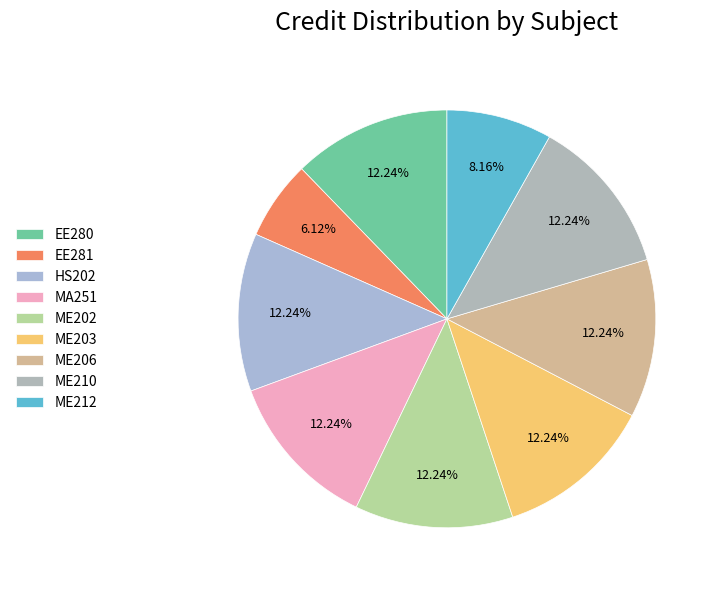

Is it true that ME212 is 8% of the pie?

True